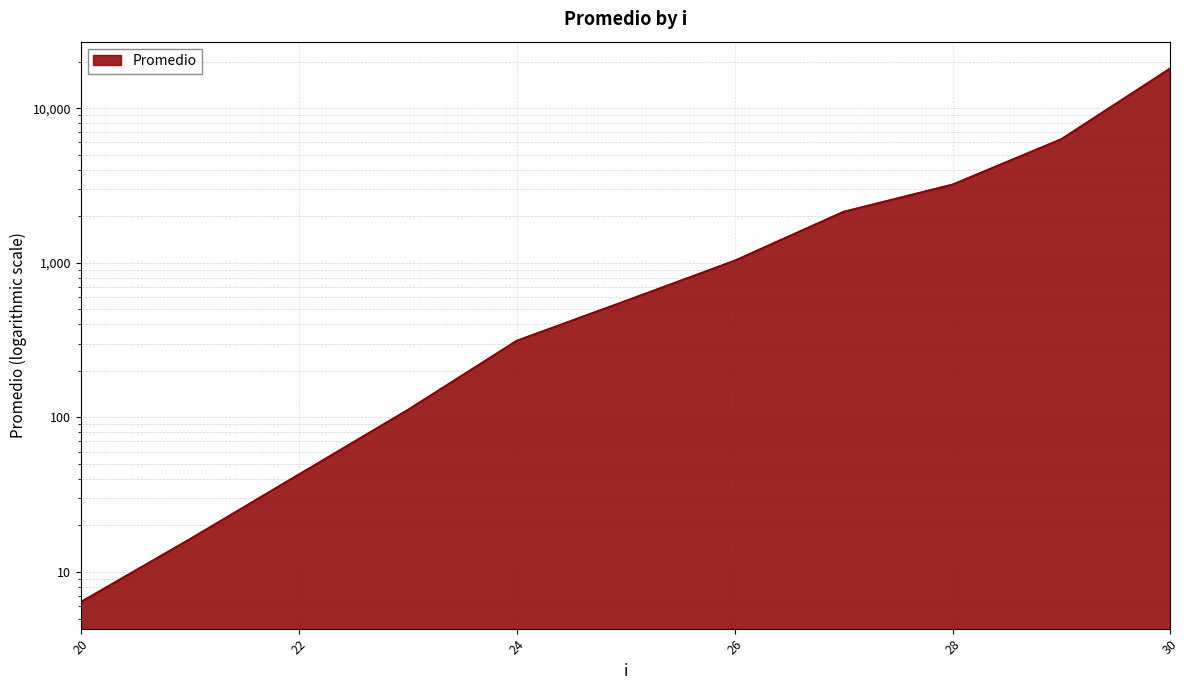

What is the value of the 4th point from the left?

111.7